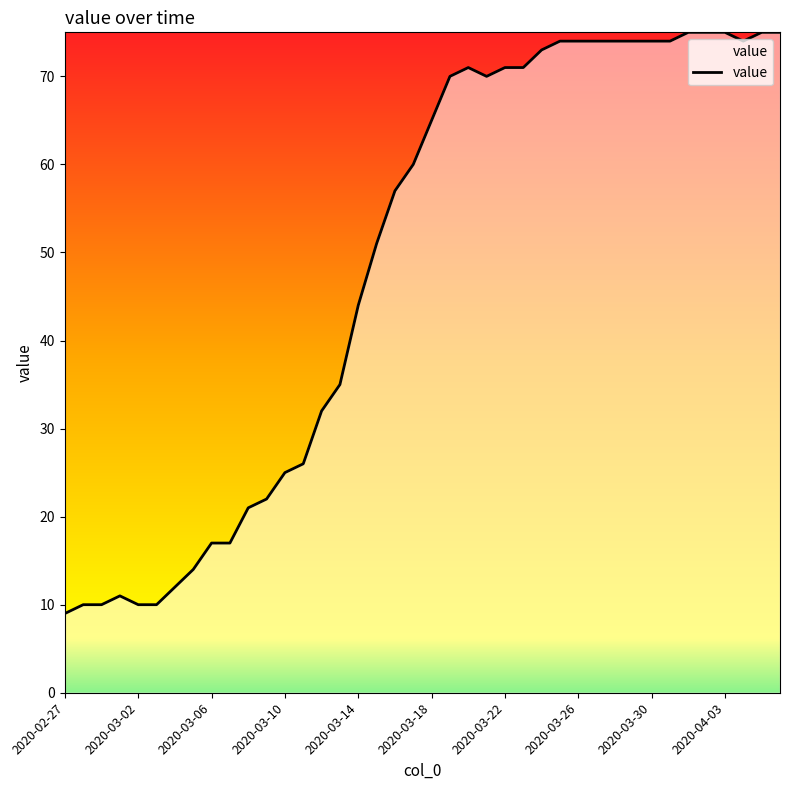

What is the maximum value shown in the chart?

75